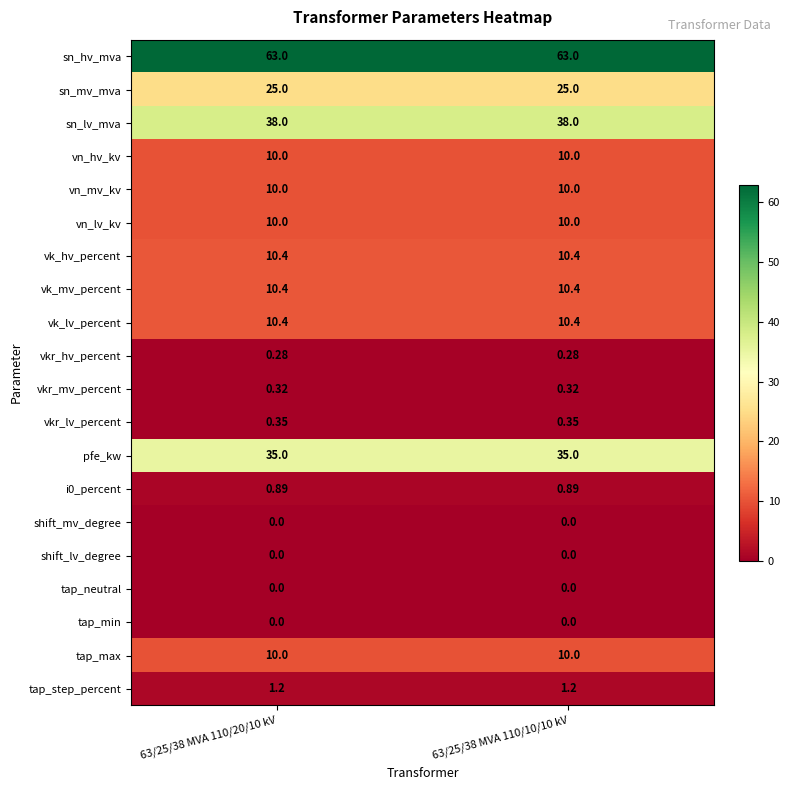

Which series has the largest total across all categories?

sn_hv_mva